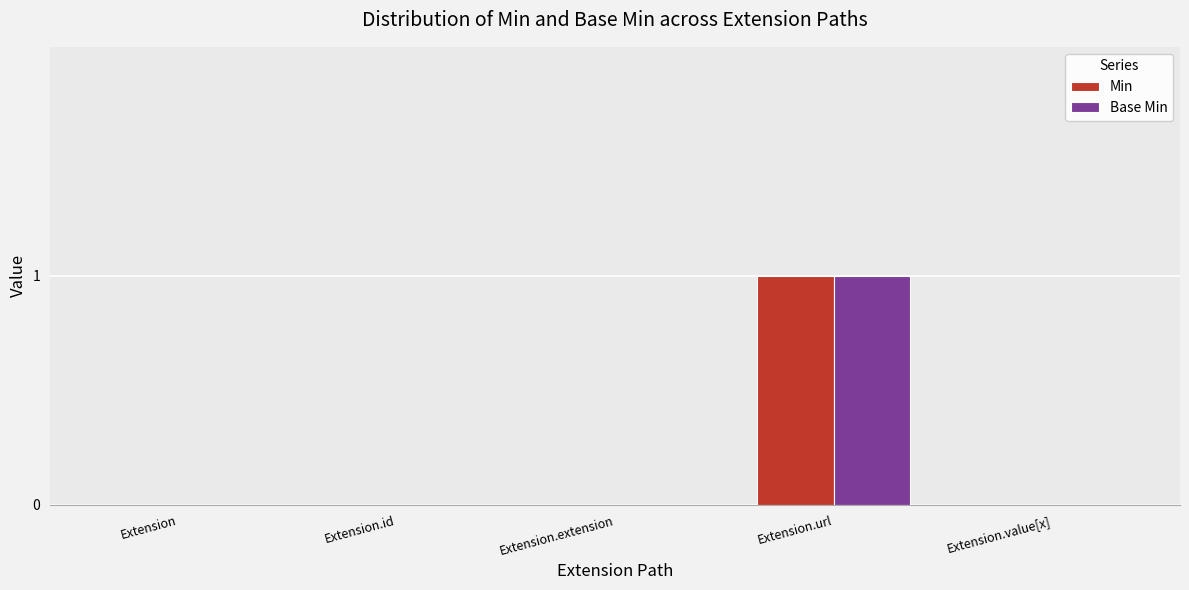

Reading left to right, transcribe all the data shown in this chart.

Min: 0	0	0	1	0
Base Min: 0	0	0	1	0